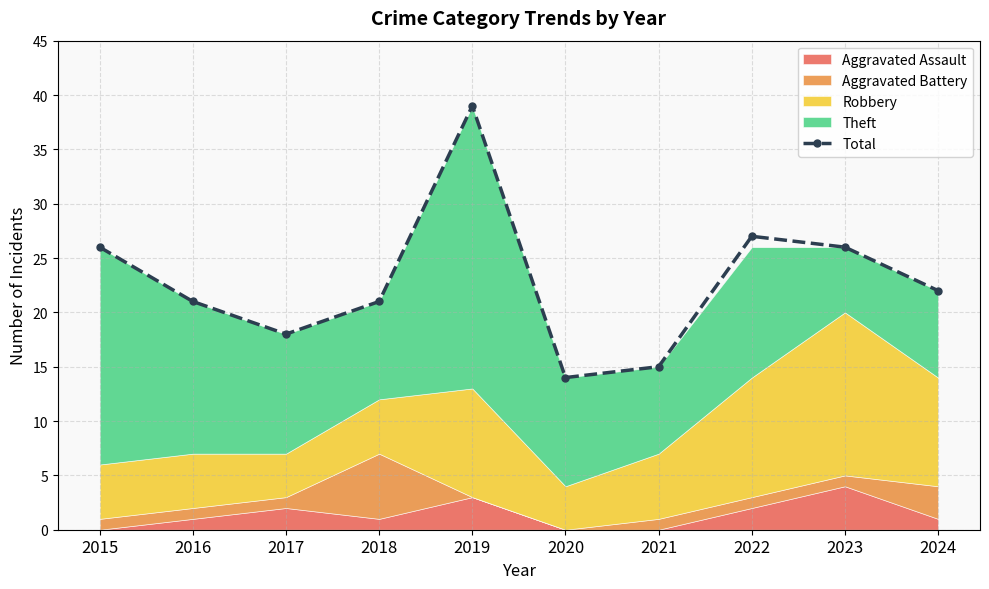

Rank the categories by value from lowest to highest.

2020, 2021, 2017, 2016, 2018, 2024, 2015, 2023, 2022, 2019